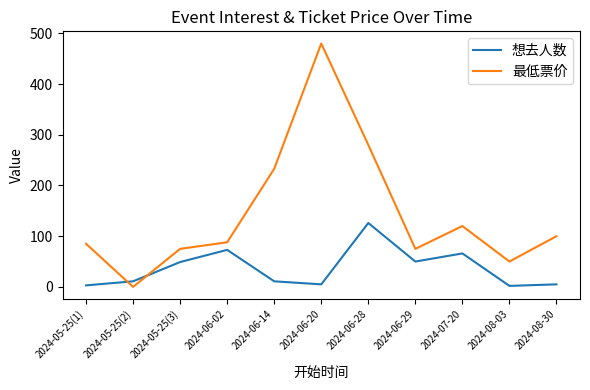

Where is the first local maximum for 想去人数?

2024-06-02